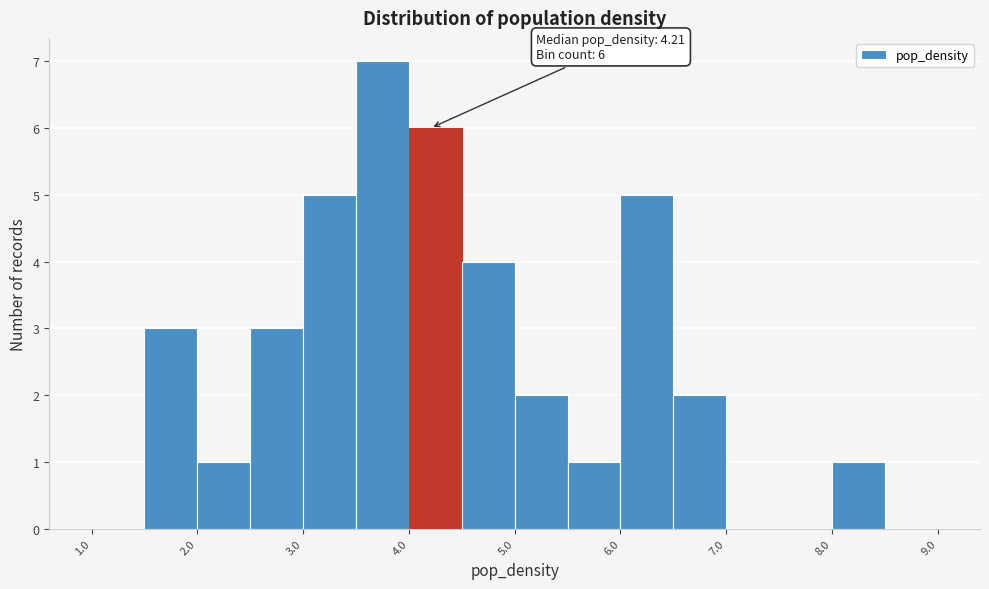

Which range on the x-axis has the tallest bar?

3.5 to 4.0